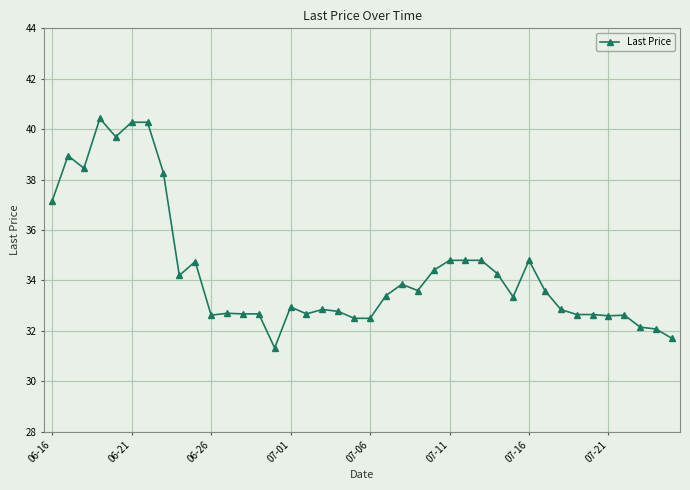

What is the value of the 7th point from the left?

40.3